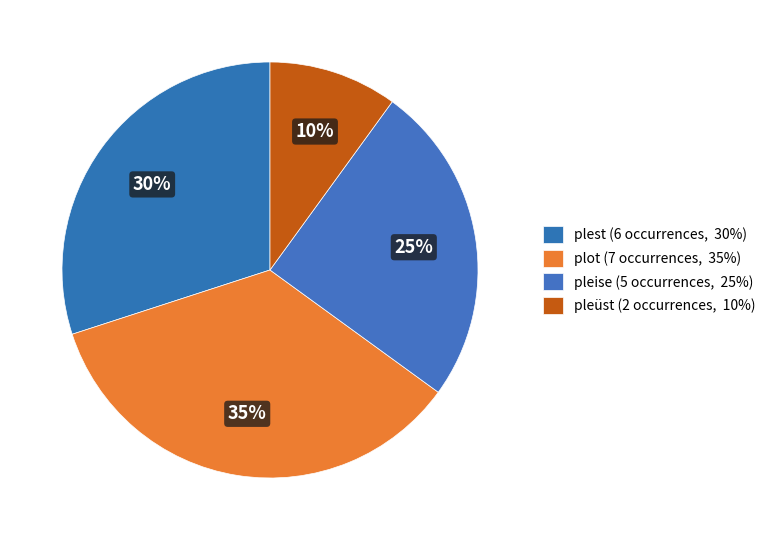

To the nearest percent, what is the difference between the plot and plest slice percentages?

5%